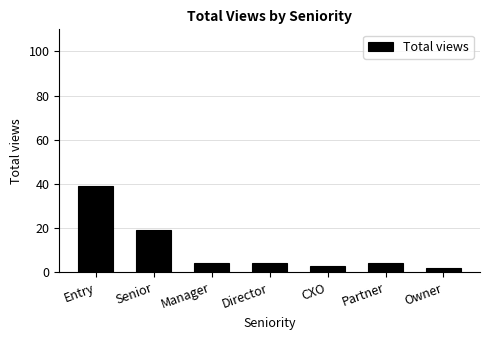

Are the bars horizontal?

No